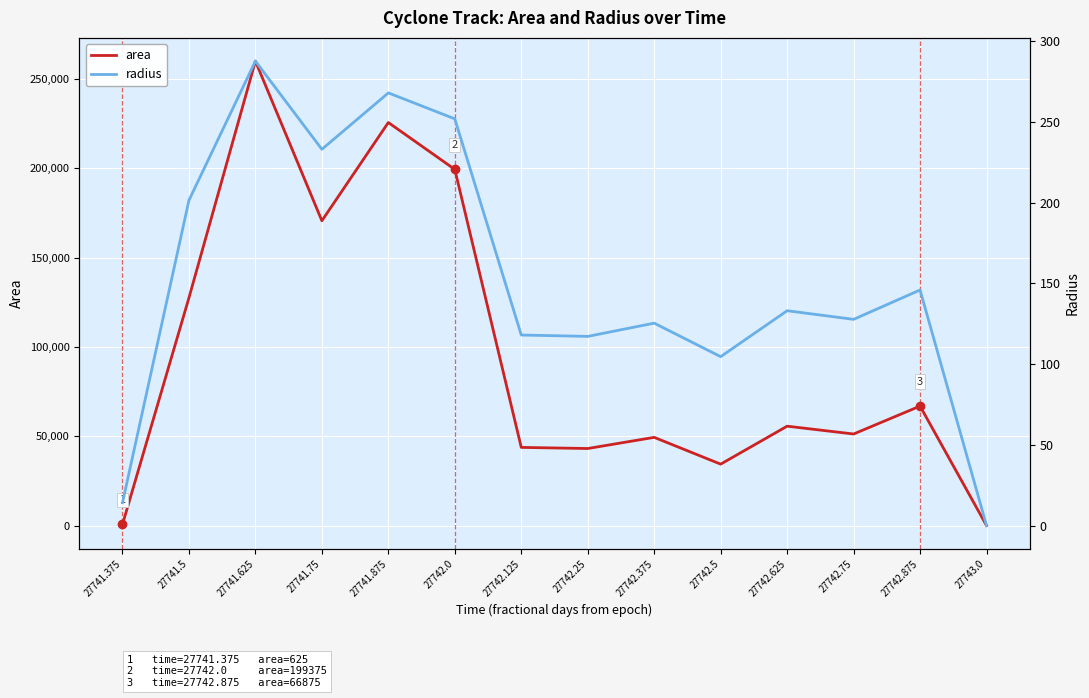

True or false: area has a value of 336296 at 27741.875.

False